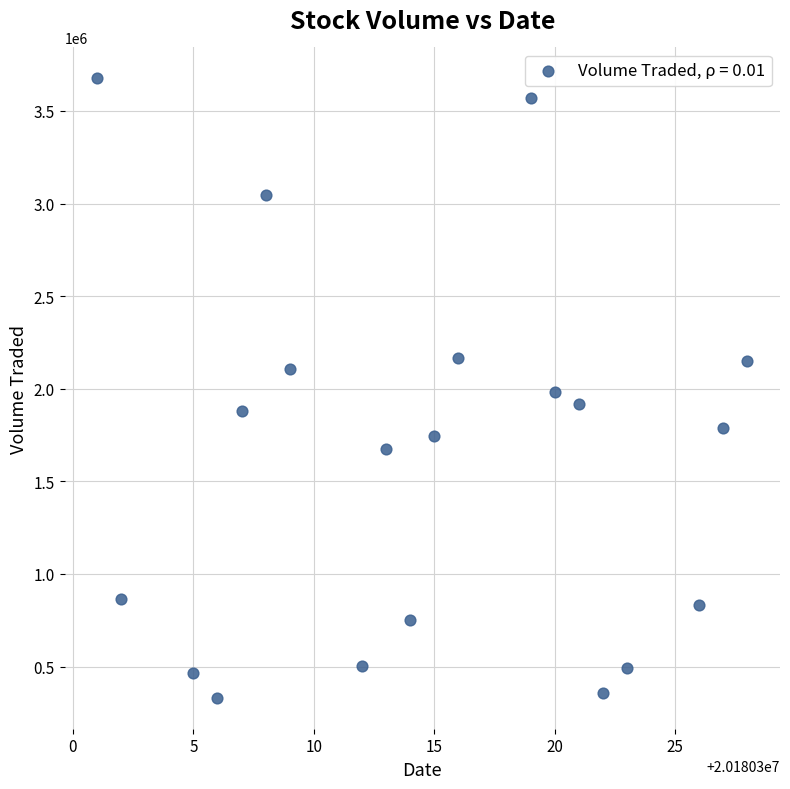

What is the range of Y values (max minus min)?

3344200